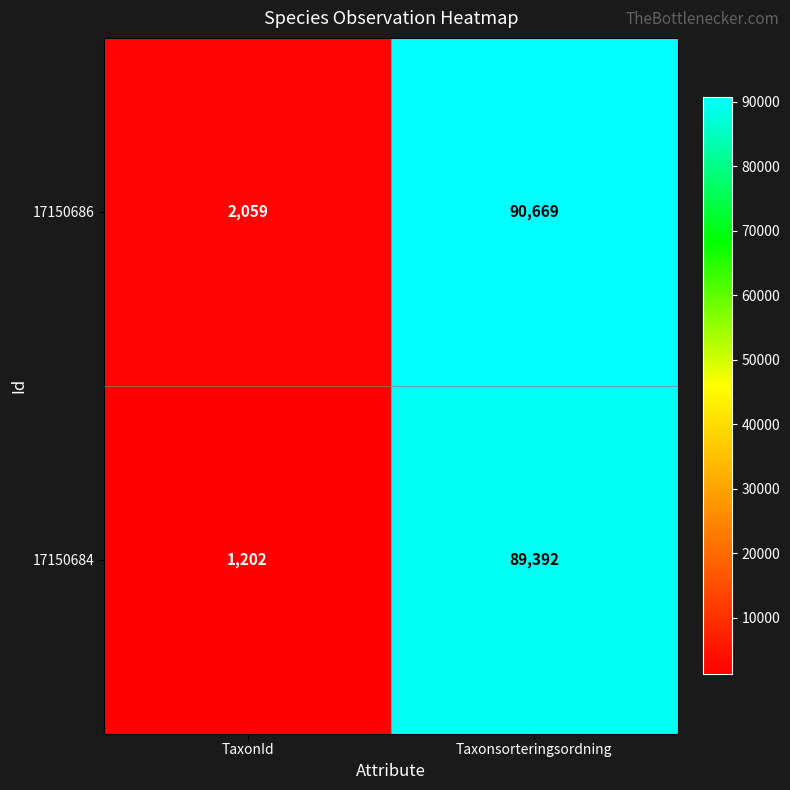

What value does the 17150686 series have at Taxonsorteringsordning, to the nearest 100?

90700